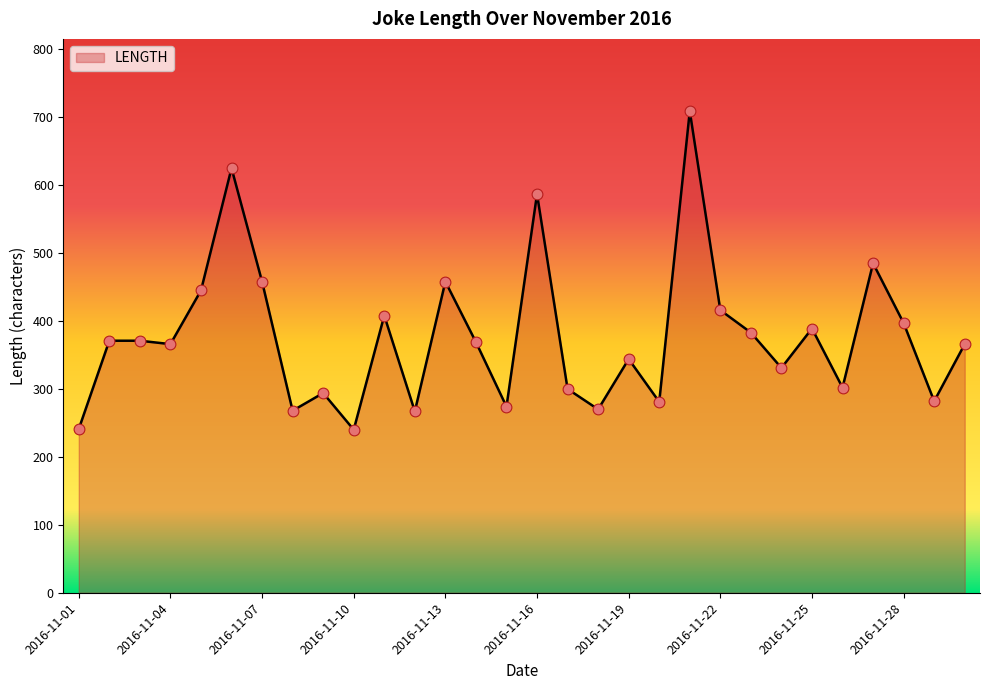

What is the minimum value shown in the chart?

240